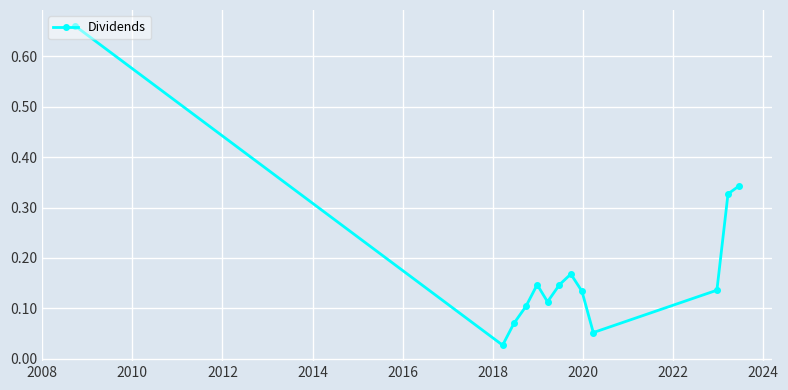

What is the difference between the maximum and second lowest values?

0.6